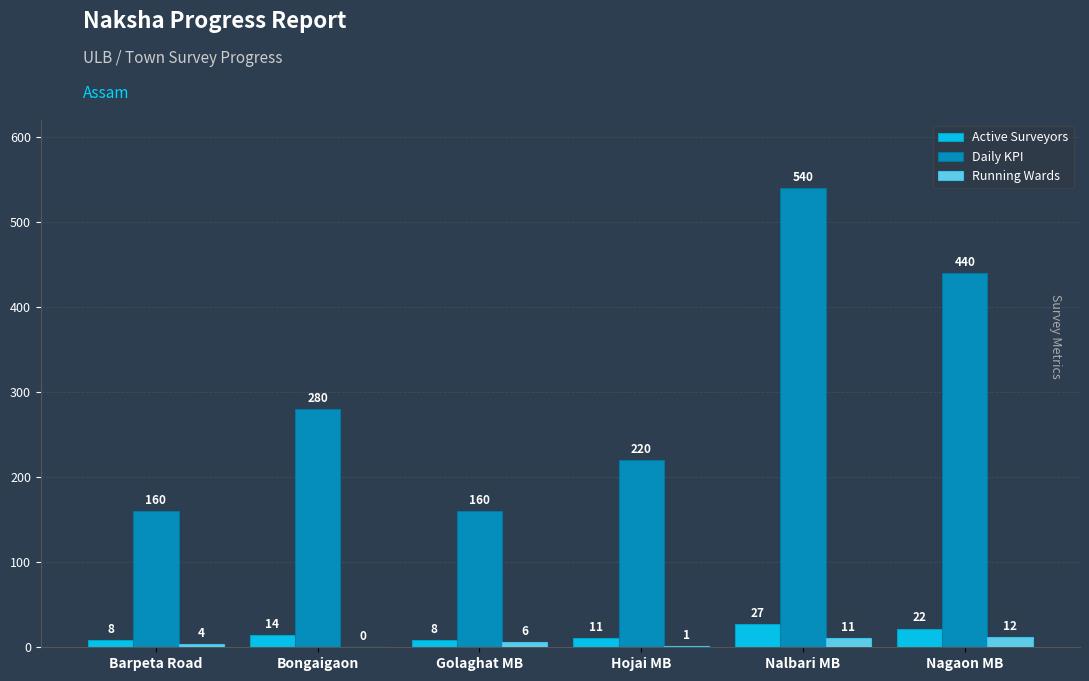

Where is Daily KPI nearest to the value 350?

Bongaigaon